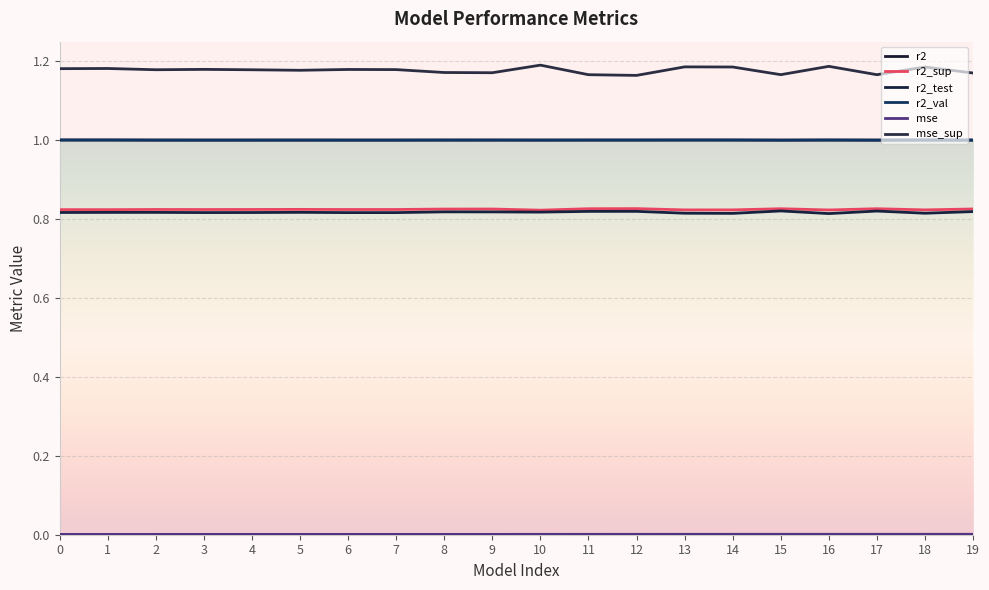

Where is r2_val nearest to the value 0?

15